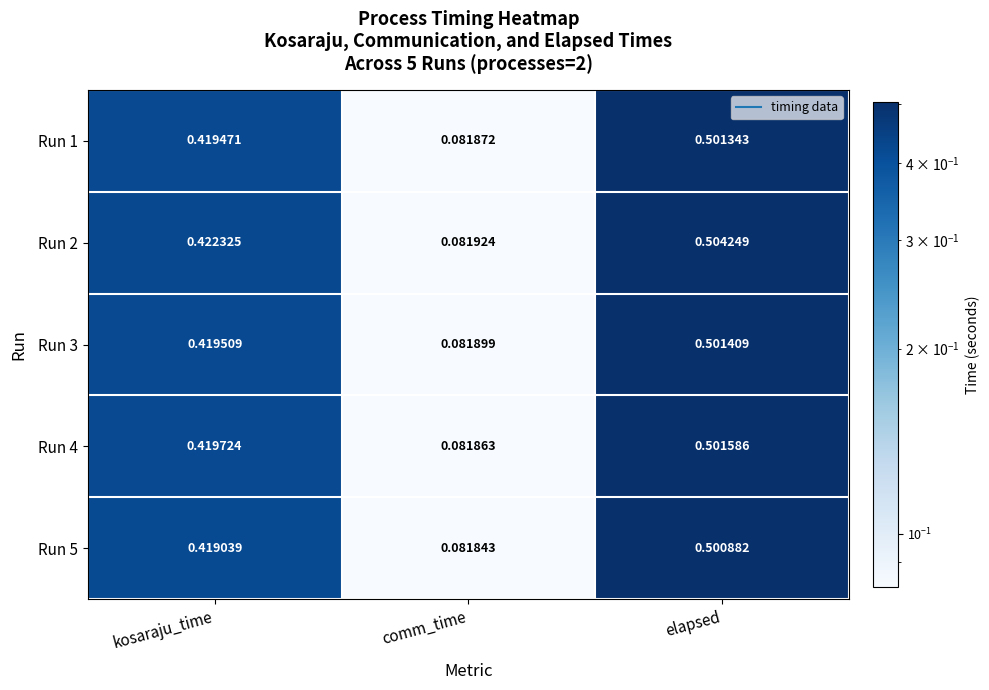

At which category is the sum across all series the highest?

elapsed